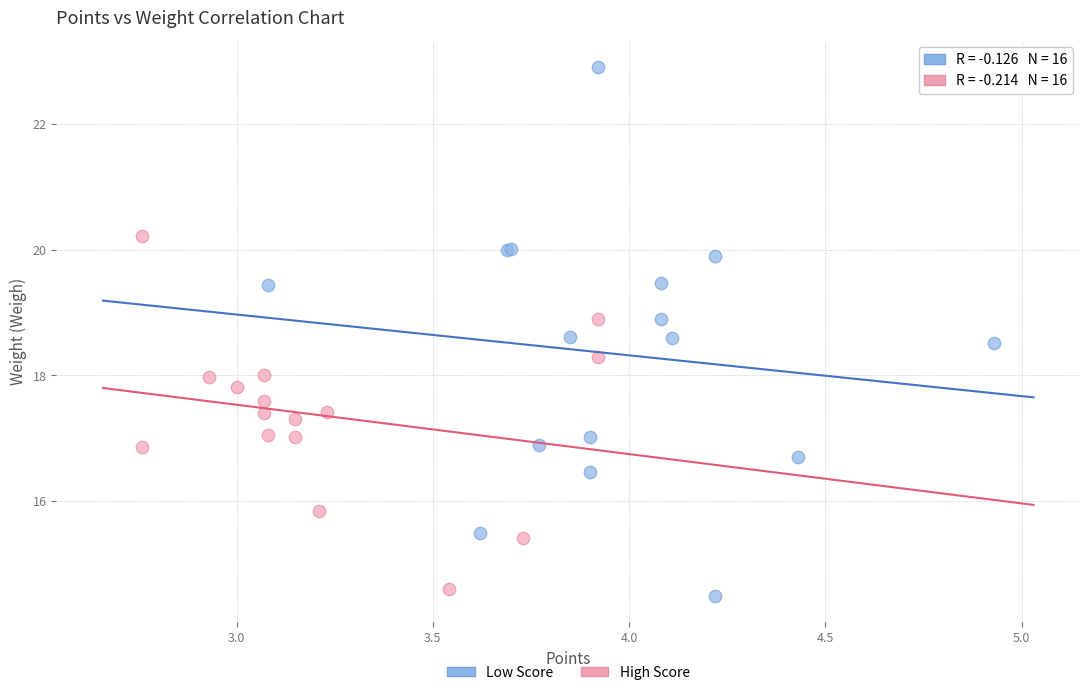

Which series has the widest spread of Y values?

Low Score